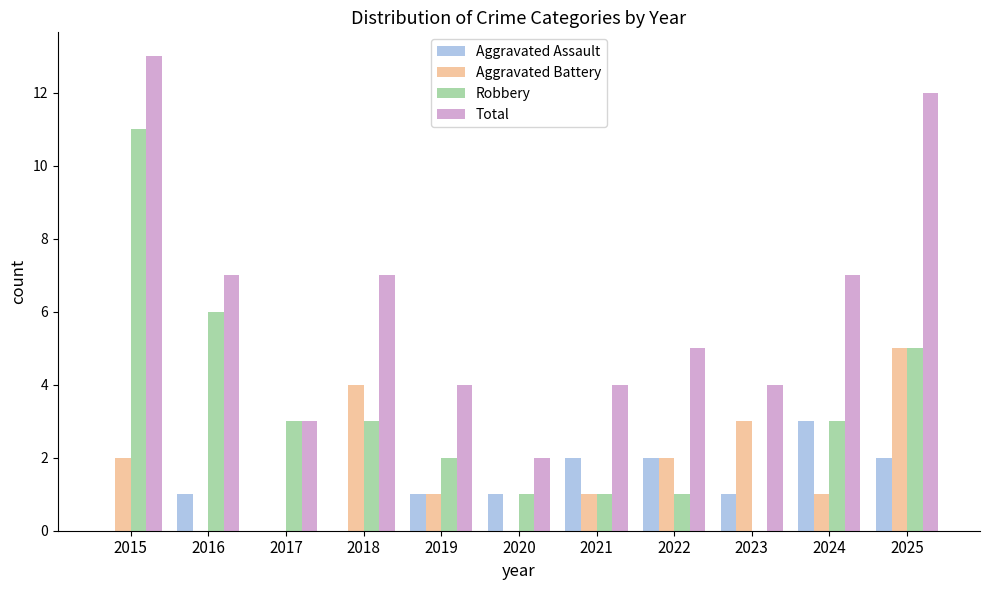

Are the bars grouped side by side (vs. stacked)?

Yes